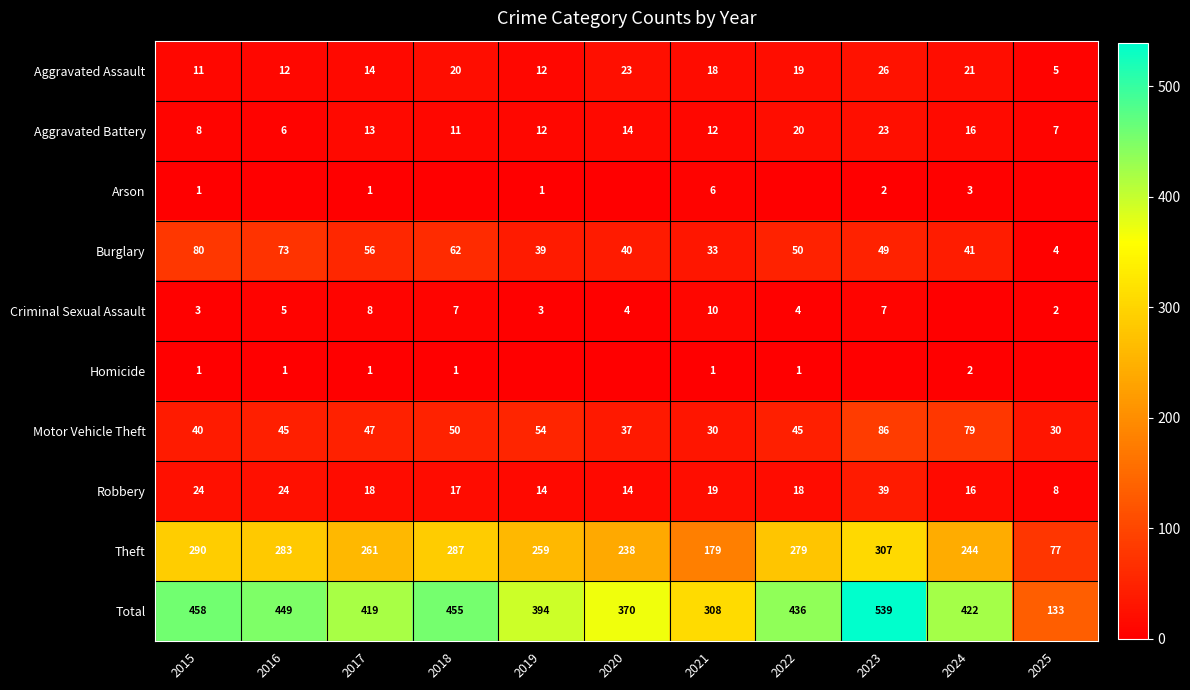

What is the difference between the Burglary values at 2024 and 2022?

9